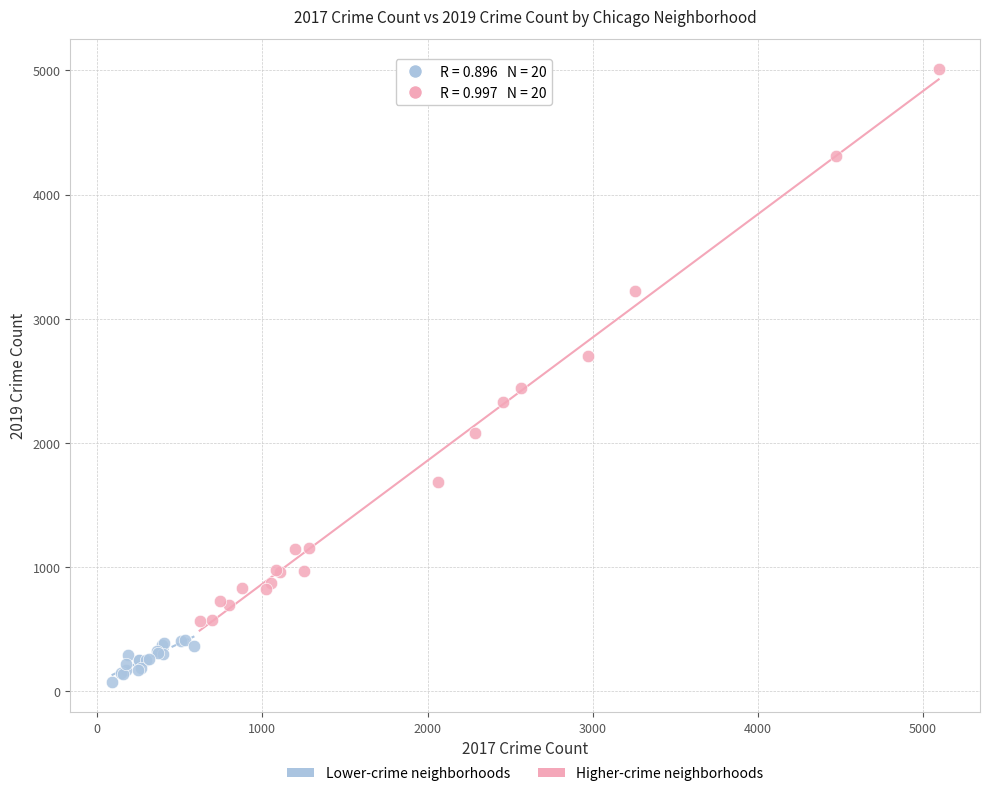

Which series reaches the minimum Y coordinate?

Lower-crime neighborhoods